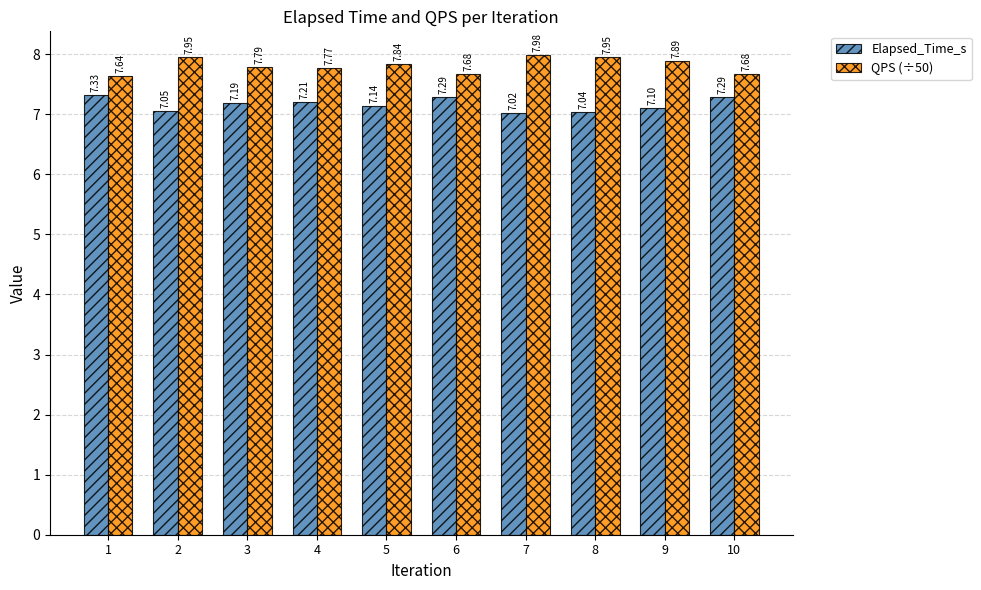

What is the total value across all series at 8?

15.0